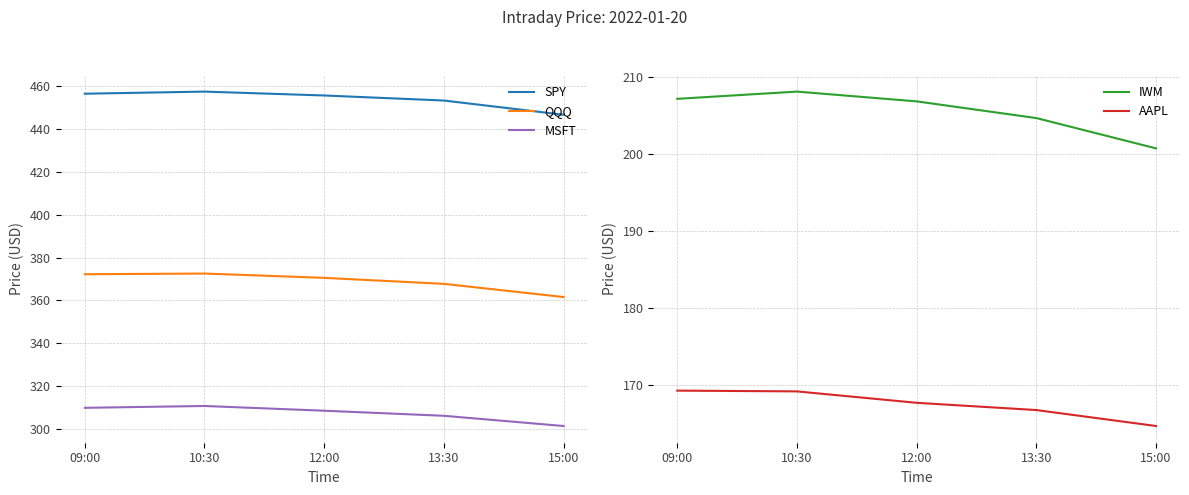

What is the sum of all IWM values?

1027.4